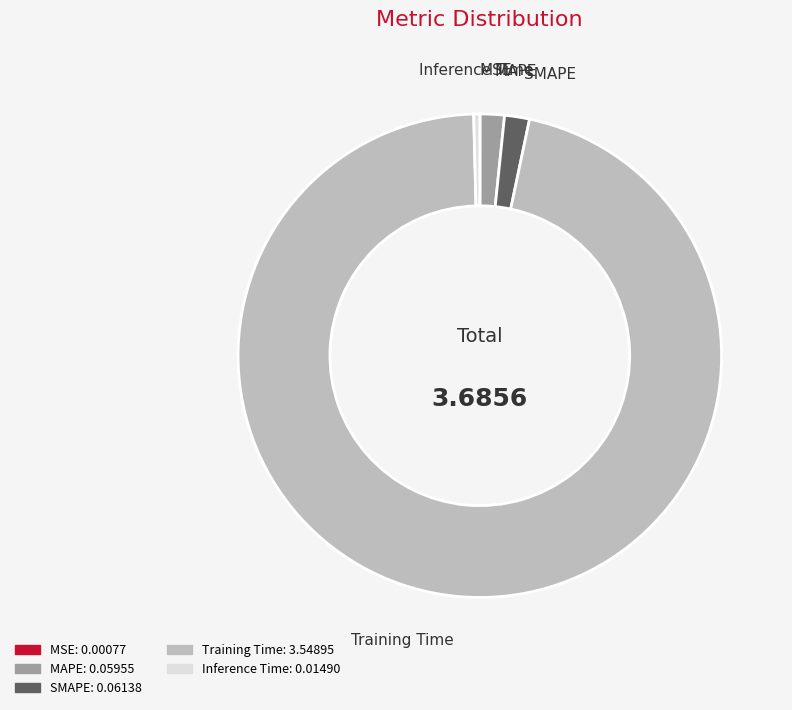

What is the majority slice?

Training Time